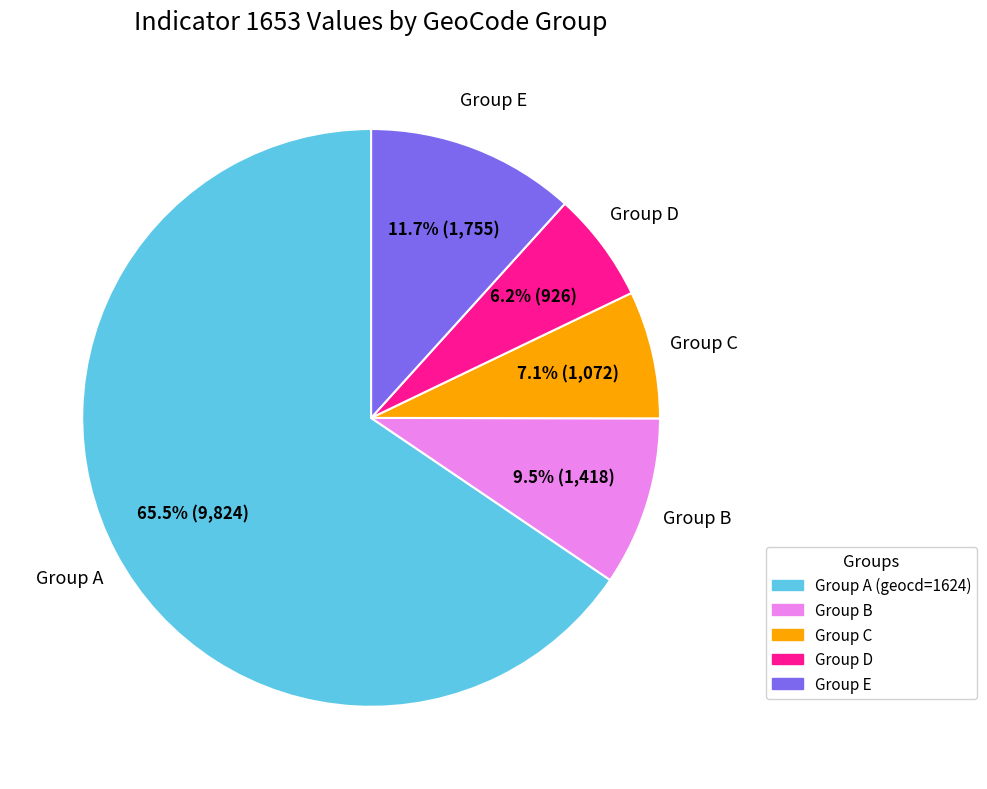

To the nearest percent, what is the difference between the largest and smallest slice percentages?

59%